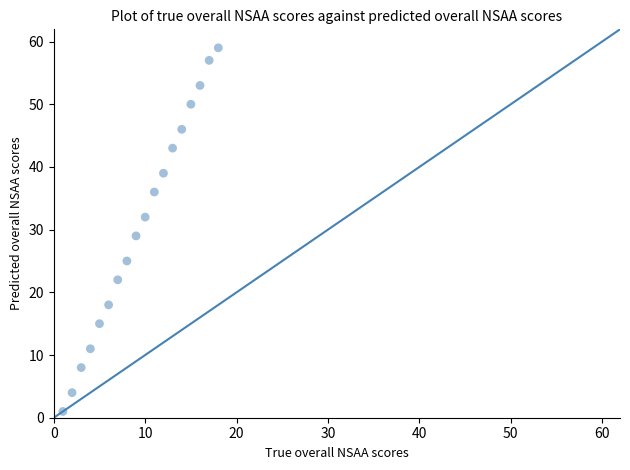

What is the range of X values (max minus min)?

17